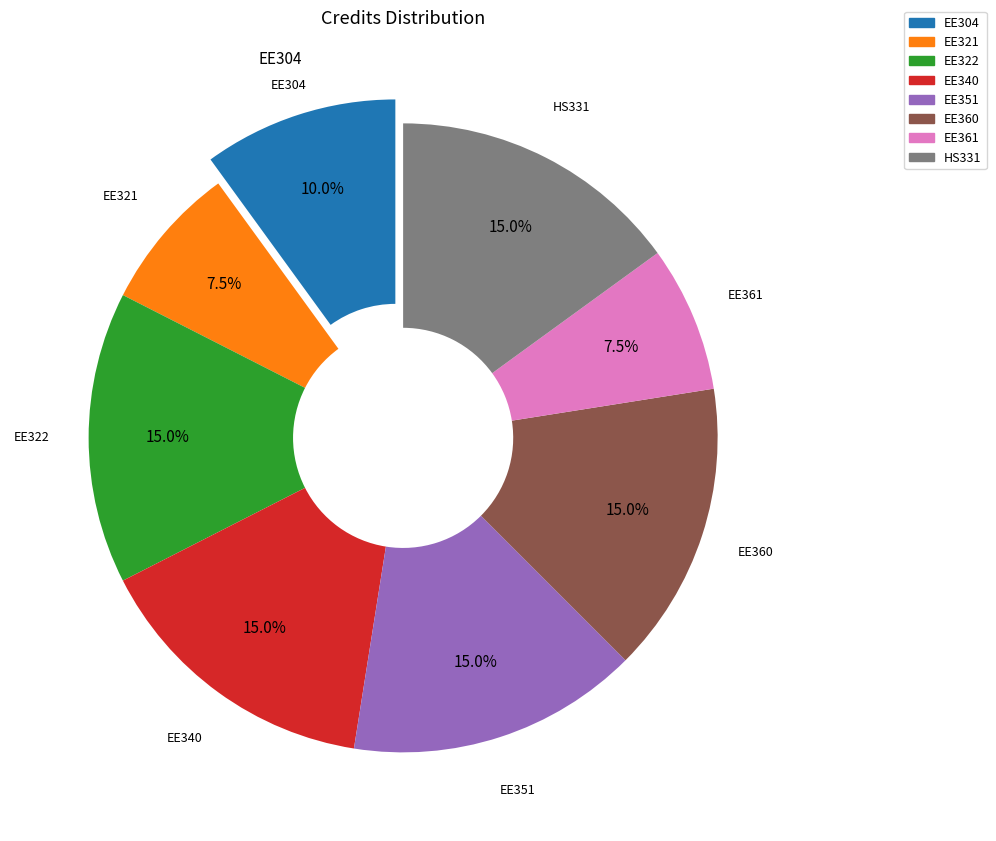

Is EE304 the majority of the pie?

No